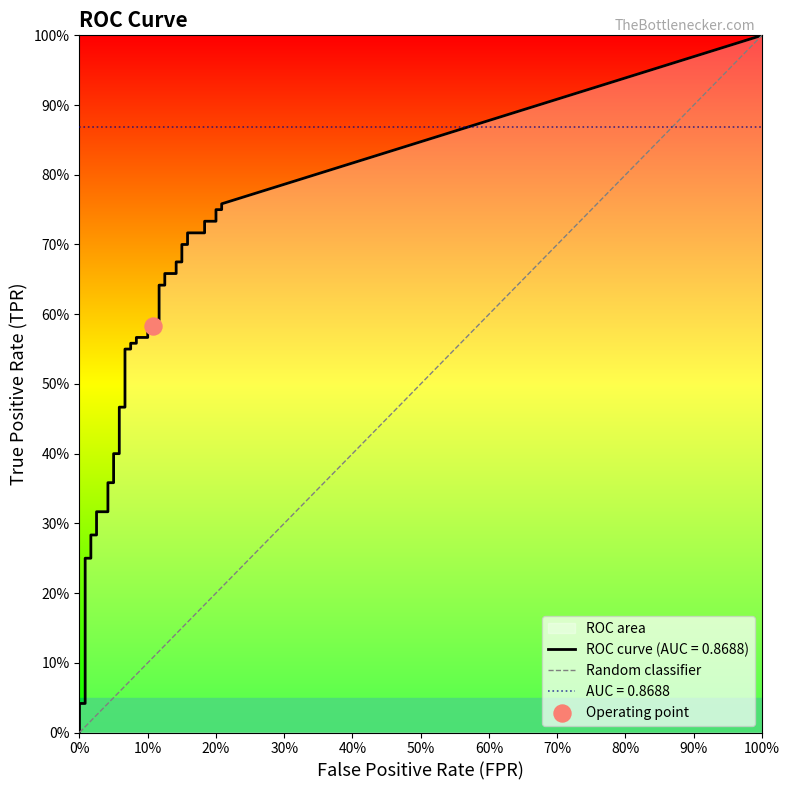

Which has a higher value, 0% or 100%?

100%